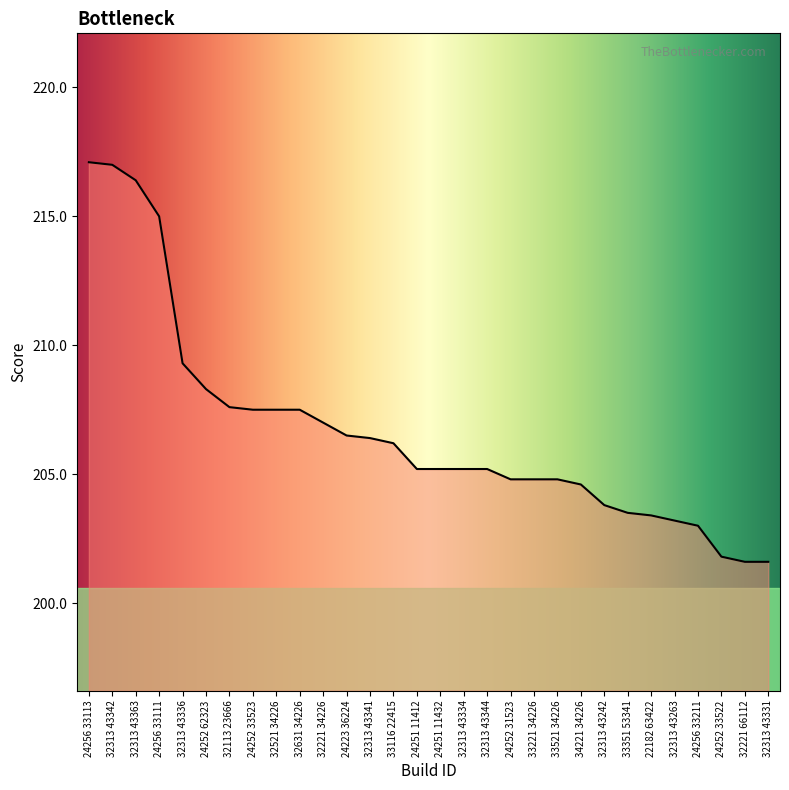

Between 32313 43344 and 32313 43242, which is larger?

32313 43344